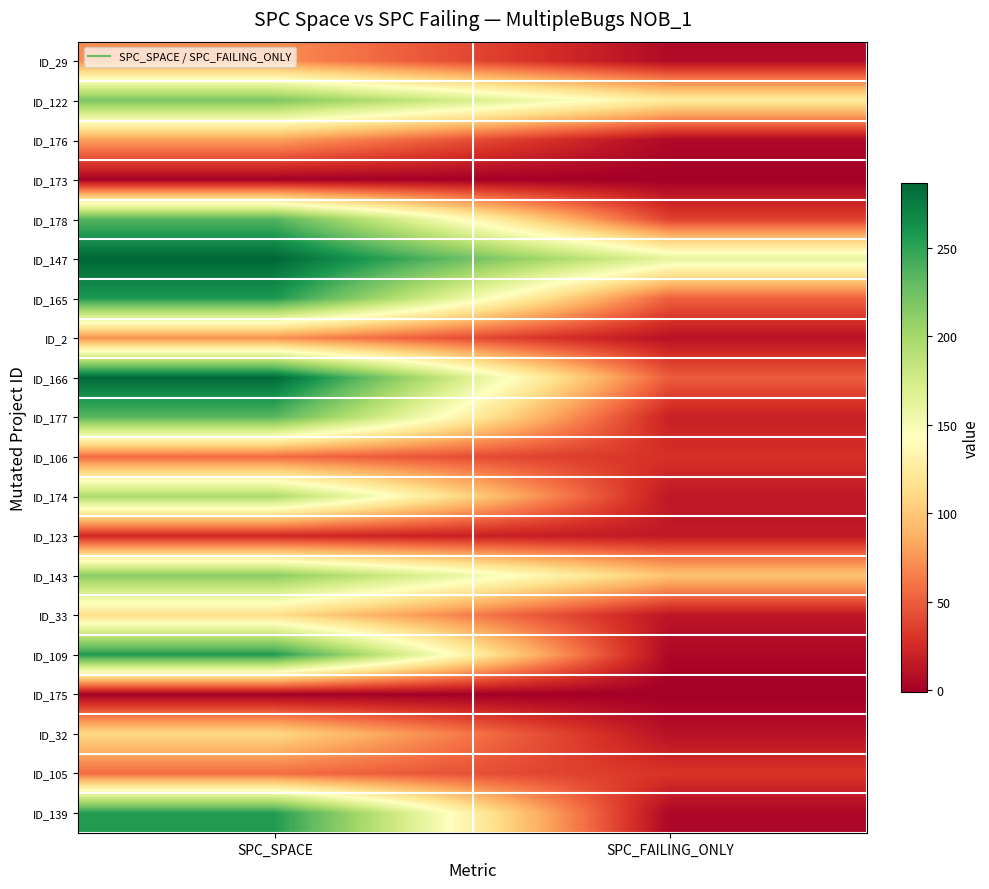

Which series has the largest total across all categories?

ID_147